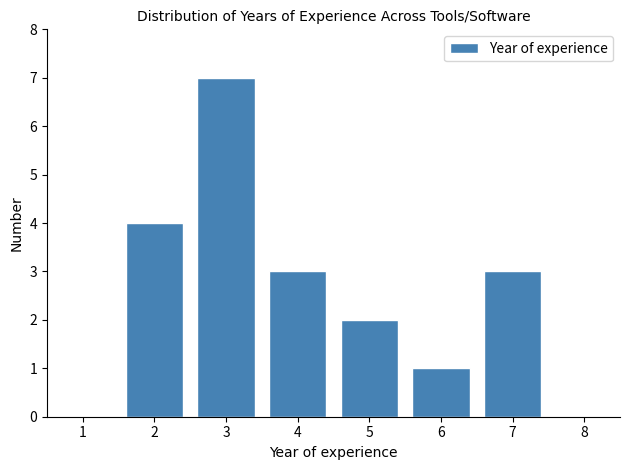

Reading left to right, transcribe all the data shown in this chart.

1=0	2=4	3=7	4=3	5=2	6=1	7=3	8=0